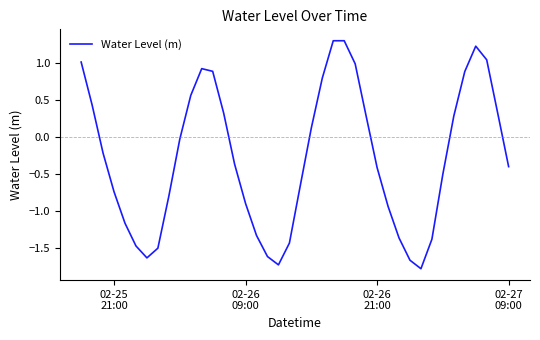

How many positive values are there?

17